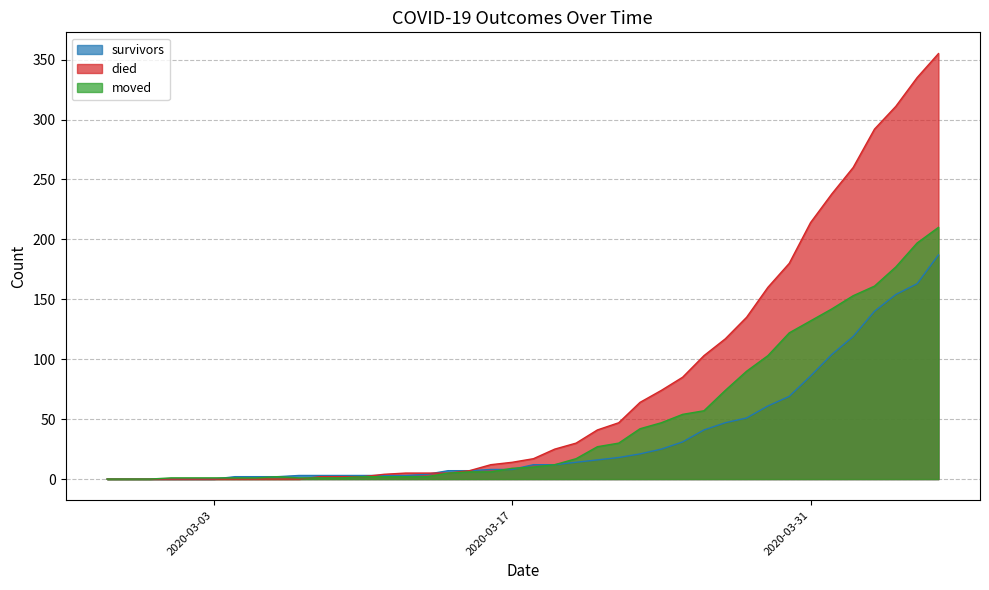

At 2020-03-29, list the series in order from largest to smallest.

died, moved, survivors